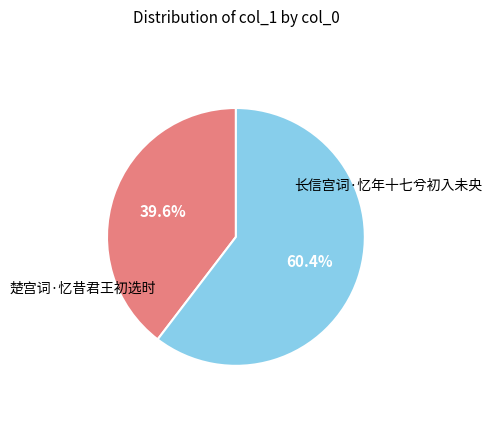

Does any single category account for the majority?

Yes